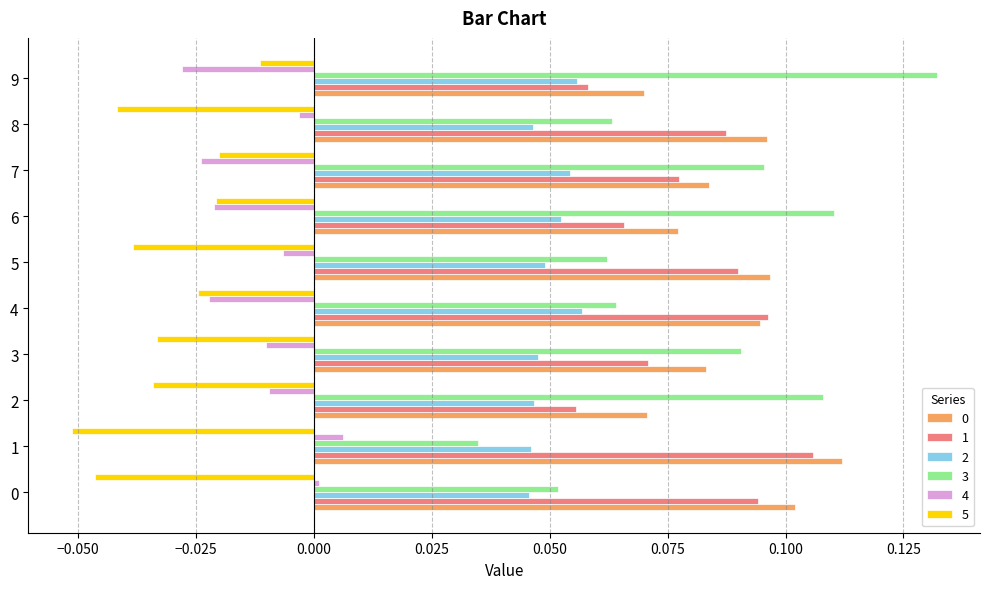

At which category does the chart reach its peak across all series?

9